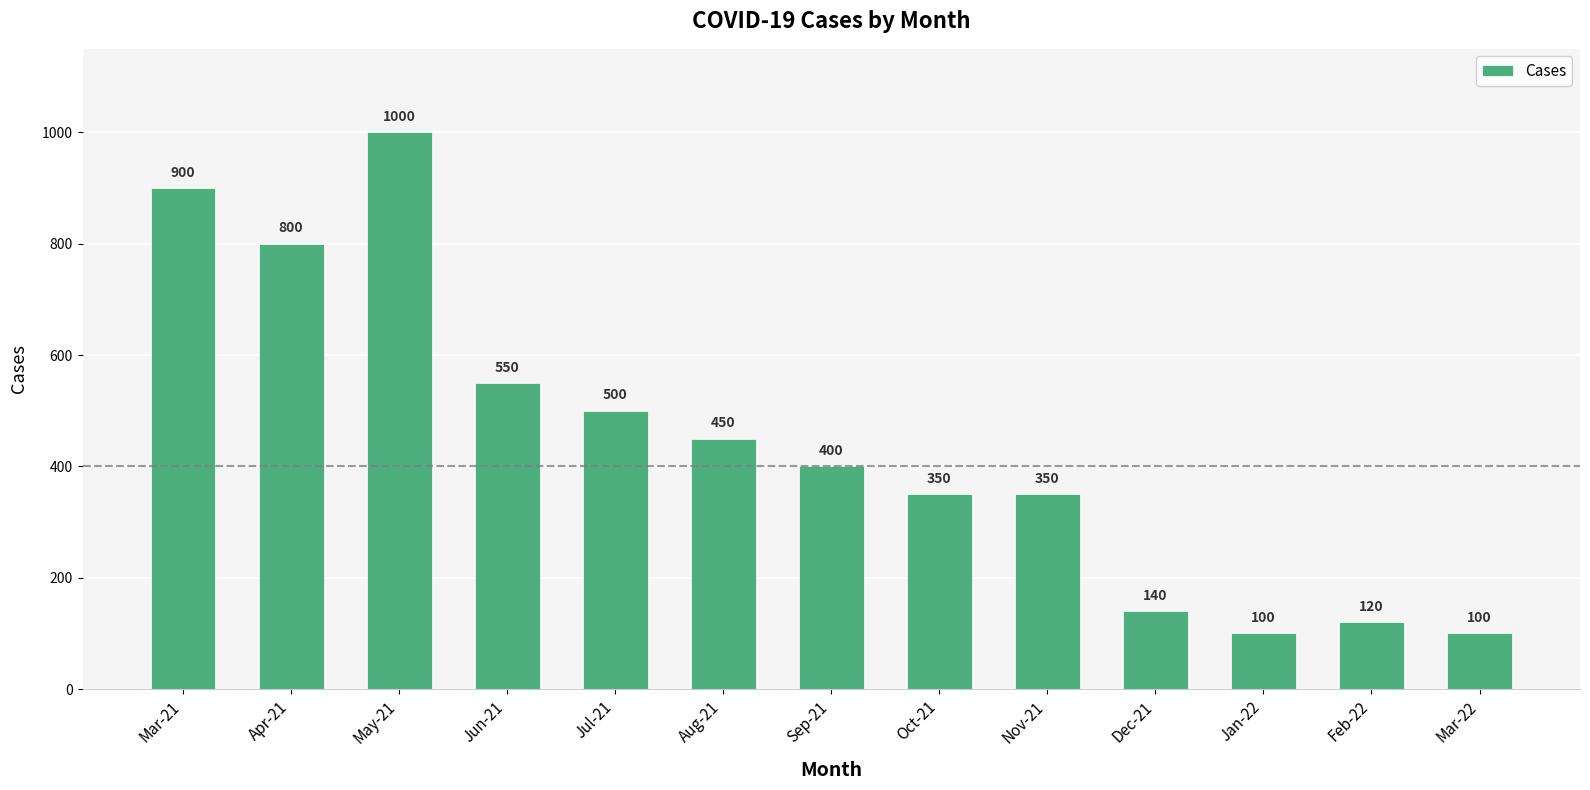

What is the sum of the values at Mar-22 and Jun-21?

650